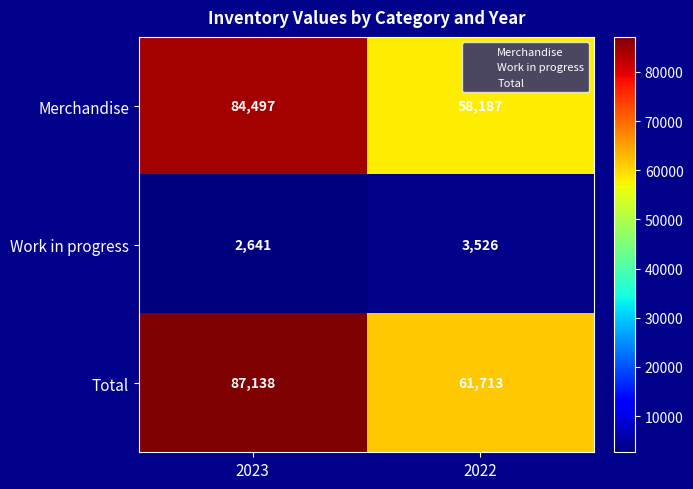

Which series has the widest spread of values?

Merchandise